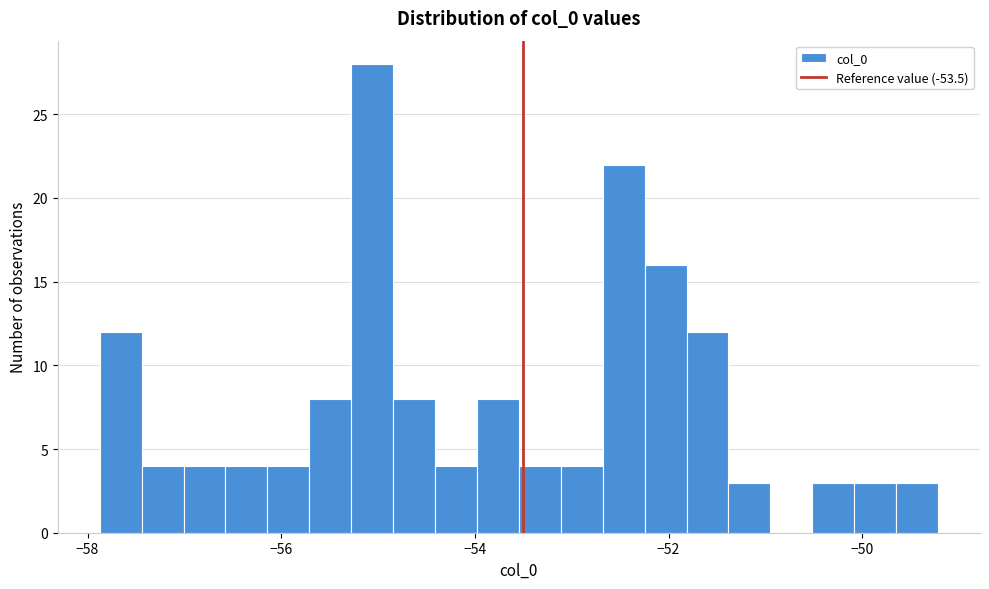

Around what value on the x-axis is the tallest bar? Give the approximate position of its centre, as read against the axis.

-55.0